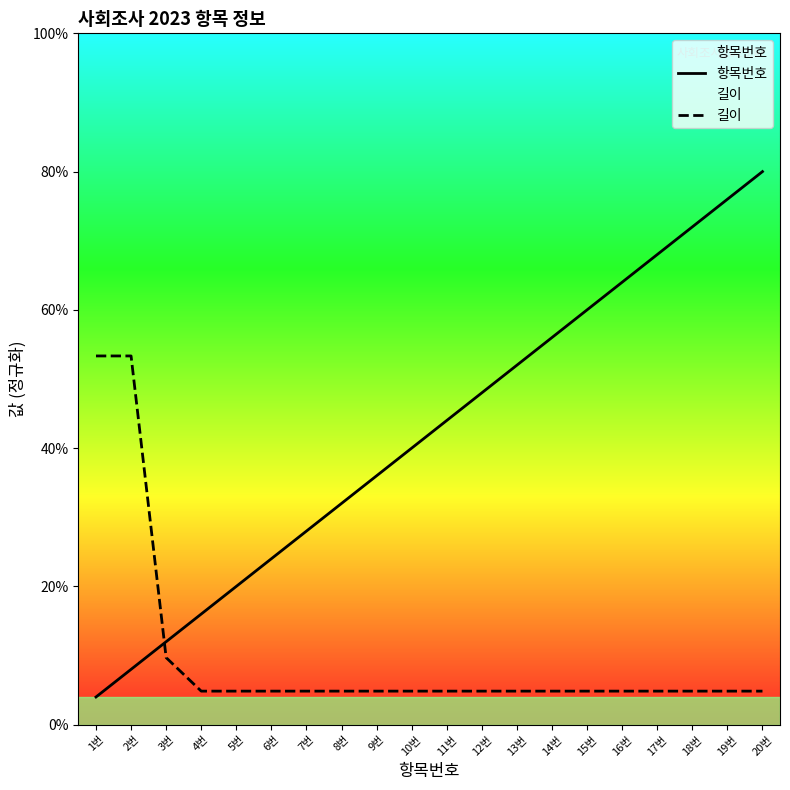

Which series has the largest total across all categories?

항목번호